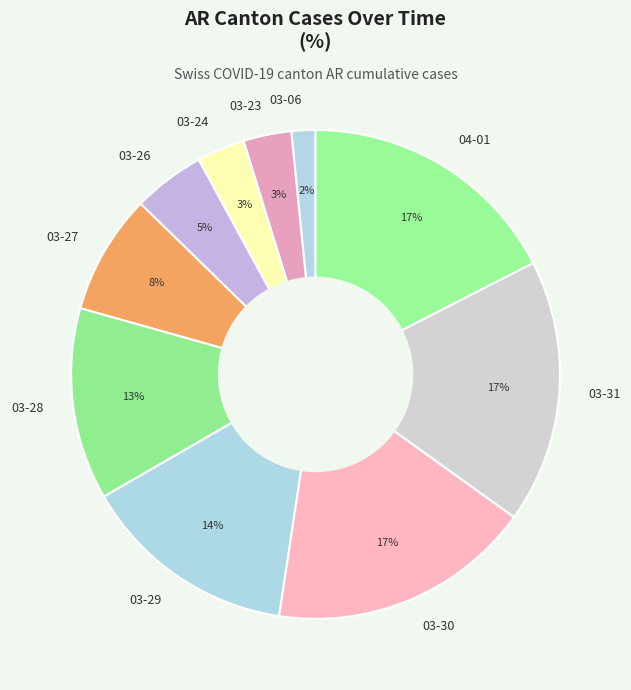

Combined, do 03-26 and 03-30 account for over 50%?

No